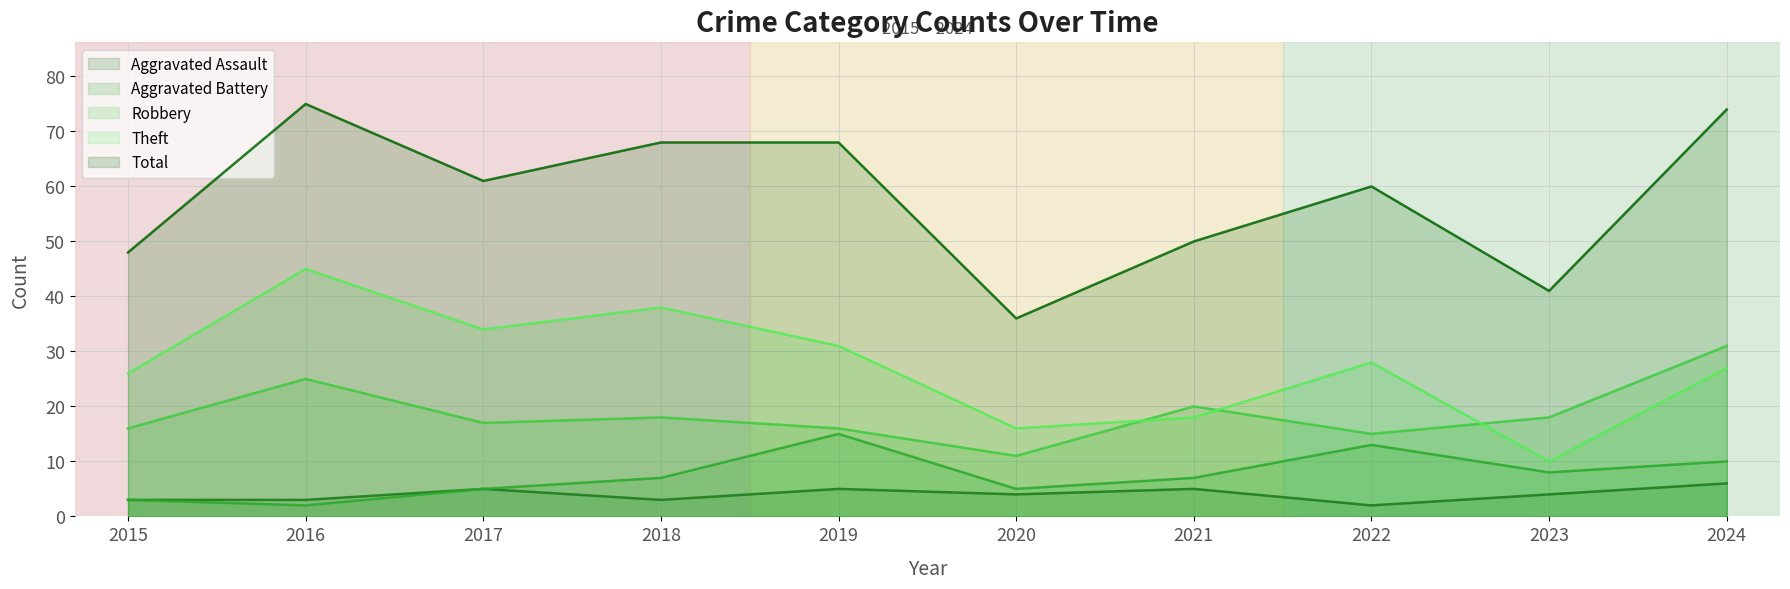

Which has a higher value, 2016 or 2023?

2023